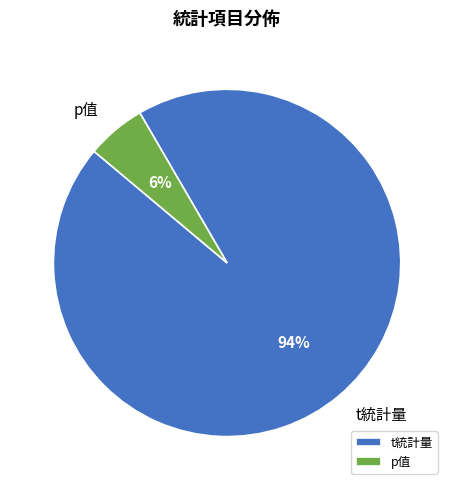

To the nearest percent, what is the combined percentage of t統計量 and p值?

100%